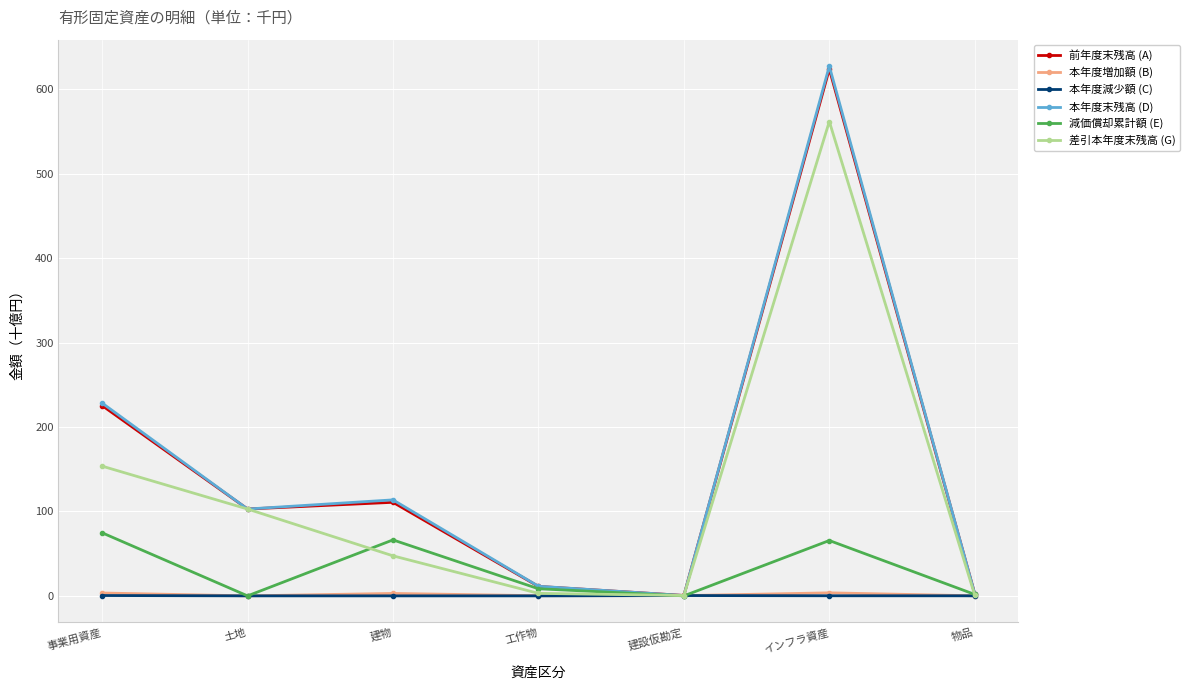

True or false: 本年度末残高 (D) has more than 2 interior local peaks.

False